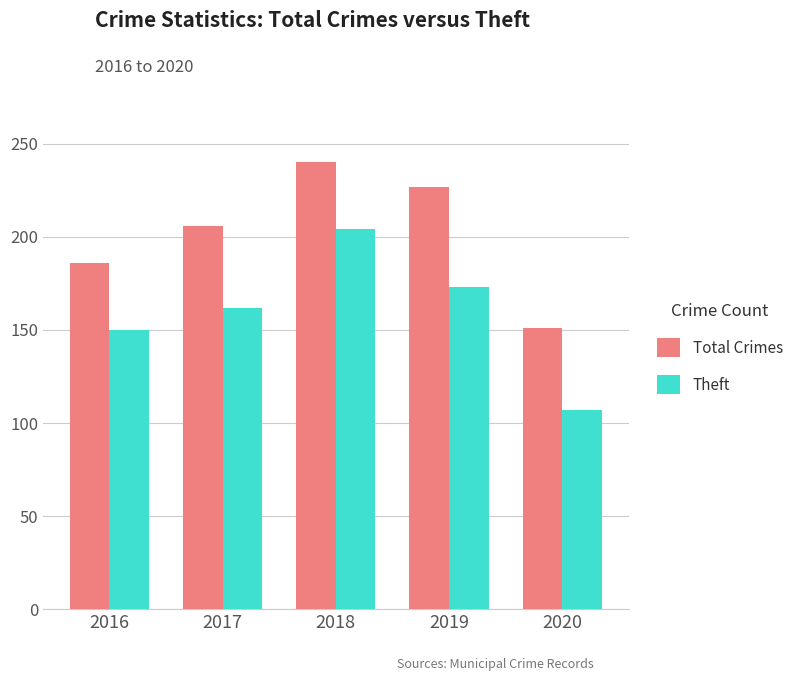

Which series has the largest range (max minus min)?

Theft